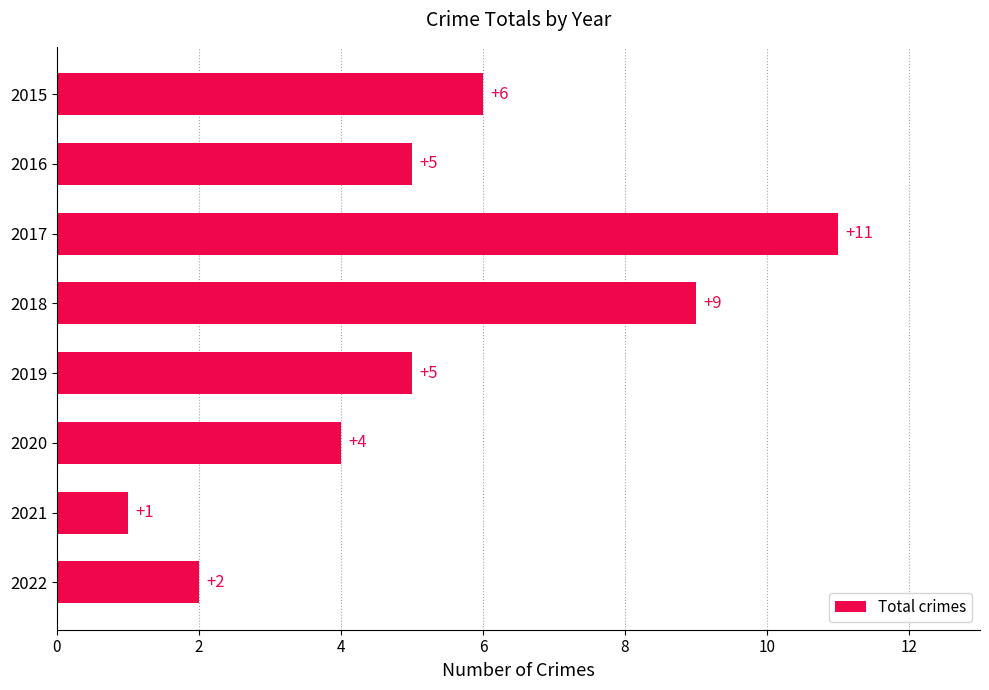

What is the sum of all values?

43